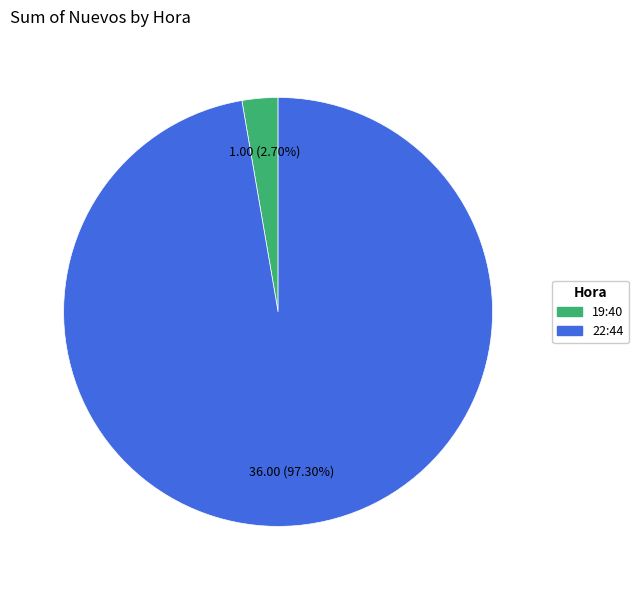

Is there any slice that represents more than half of the pie?

Yes